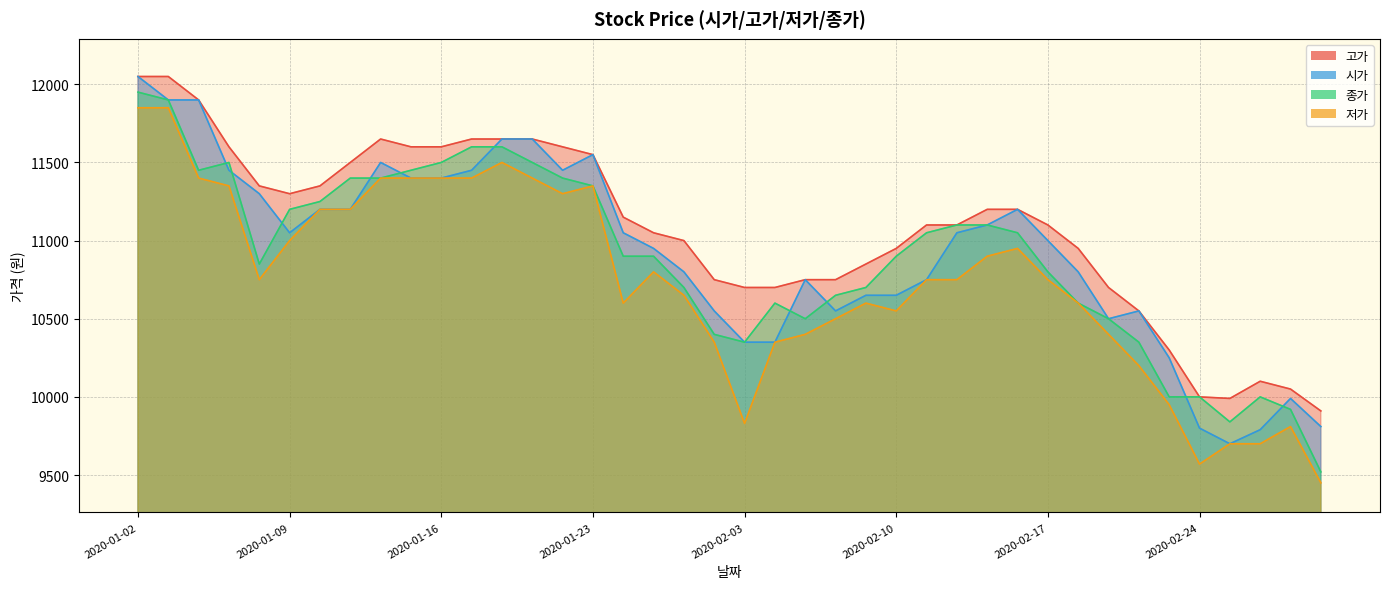

In 종가, how many points are higher than both neighbors (excluding endpoints)?

3